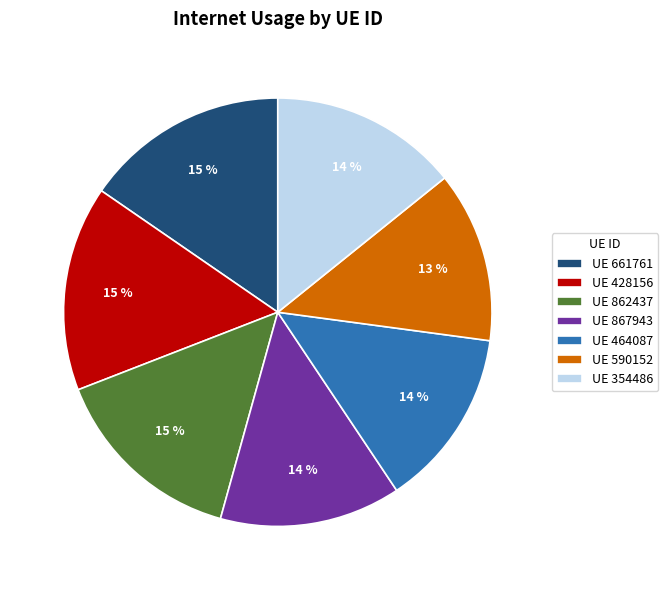

Combined, do UE 862437 and UE 354486 account for over 50%?

No